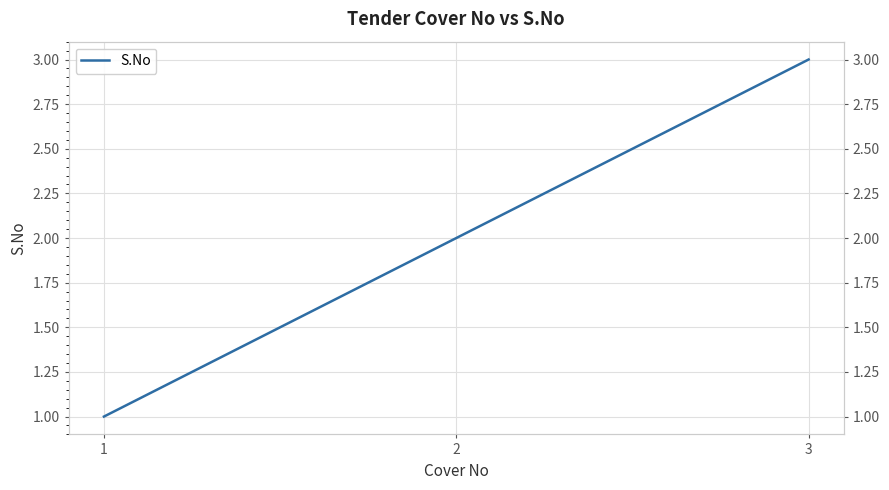

What is the difference between the values at 1 and 2?

1